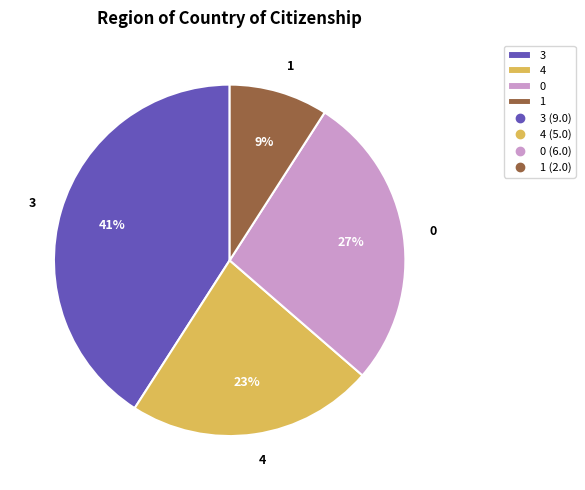

Approximately how many times larger is the value at 4 compared to 3?

0.6